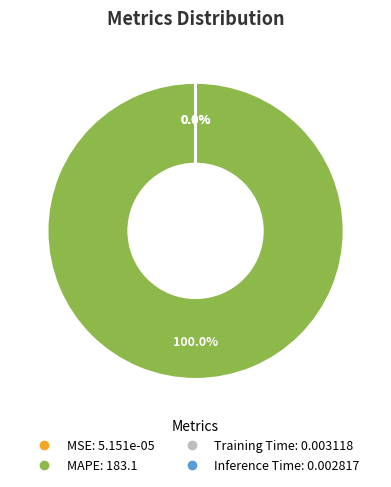

What is the largest slice in the pie chart?

MAPE